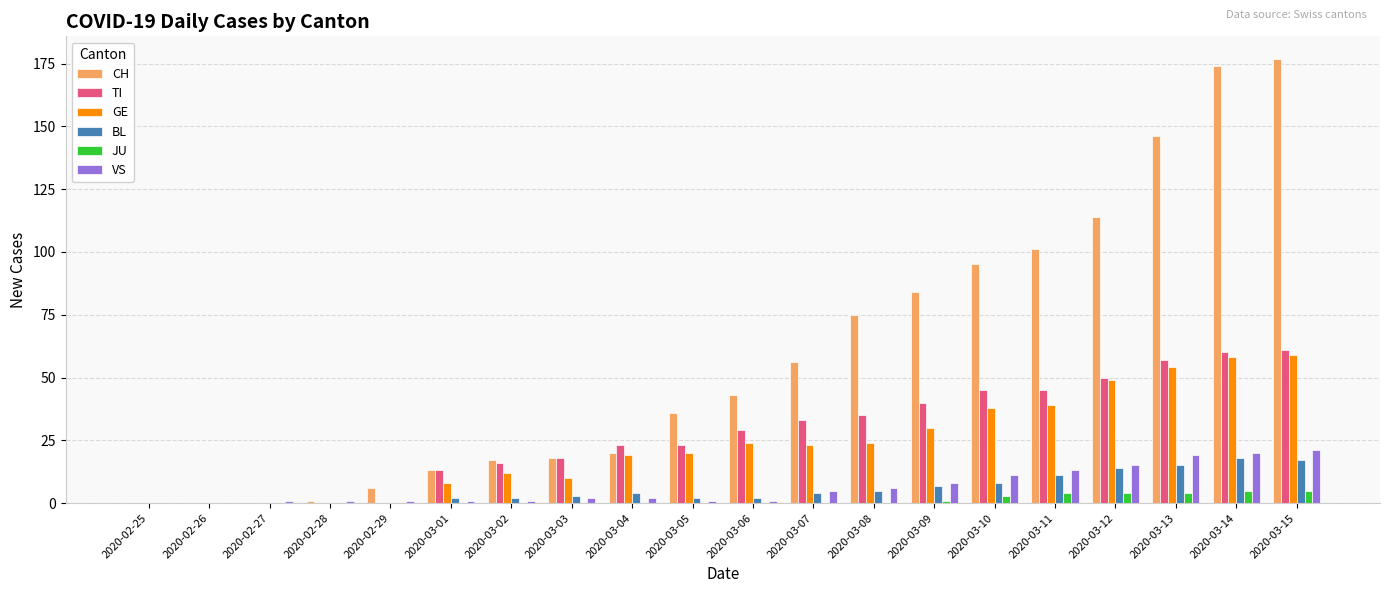

Is it true that TI equals 45 at 2020-03-10?

True